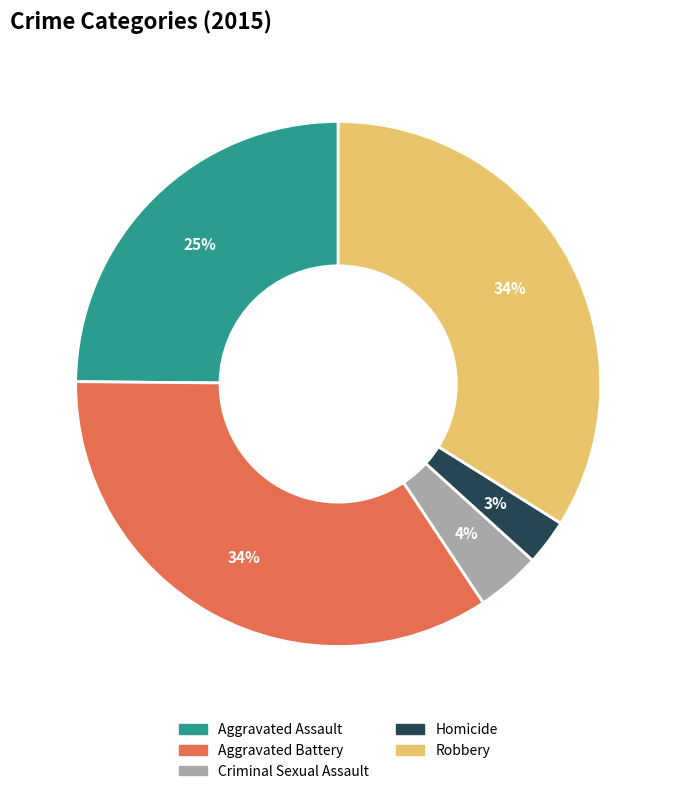

Is there any slice that represents more than half of the pie?

No